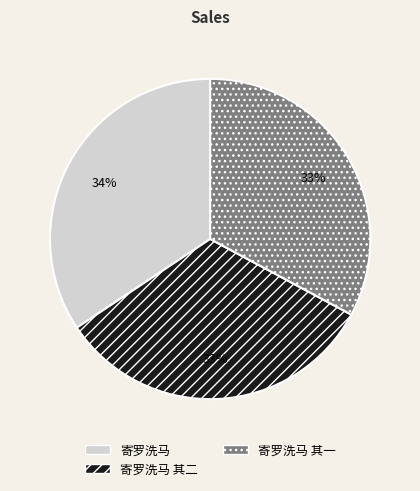

The 寄罗洗马 其一 slice represents 26% of the pie. True or false?

False